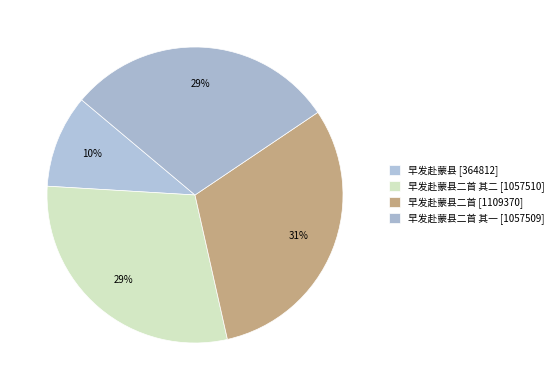

Which slice is the smallest?

早发赴蒙县